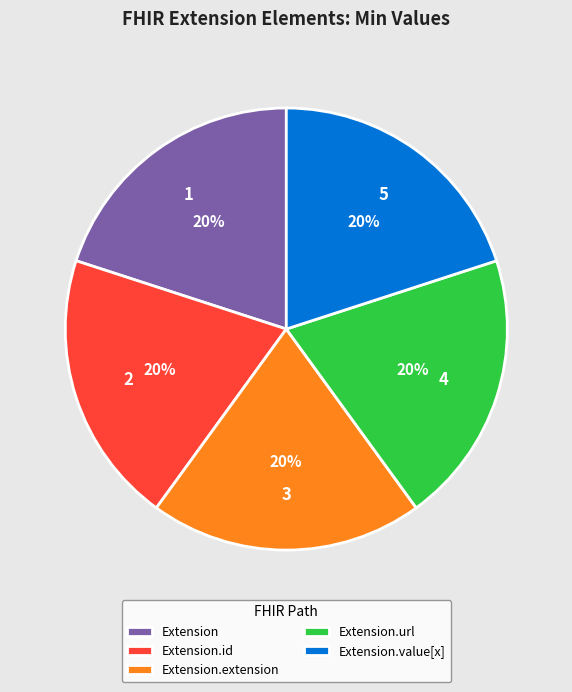

Combined, do Extension.url and Extension account for over 50%?

No